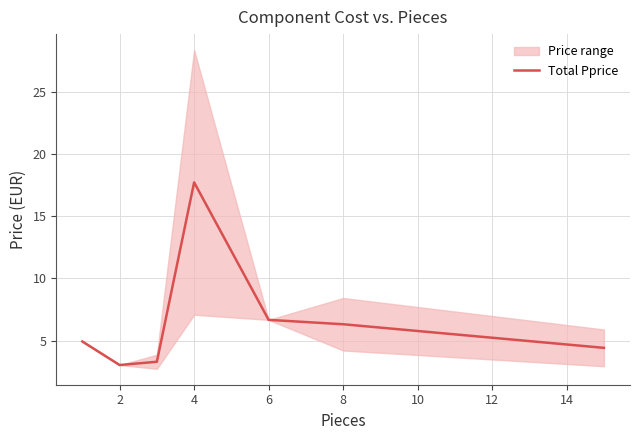

At which label does Total Pprice reach its peak?

4